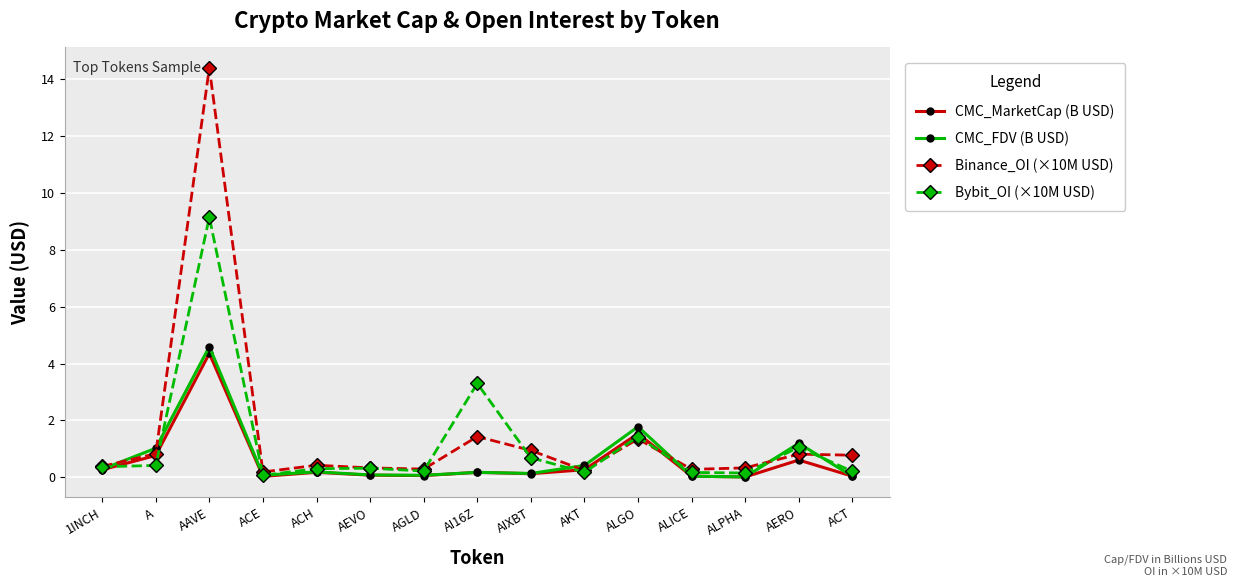

At which label is CMC_FDV (B USD) closest to 2?

ALGO